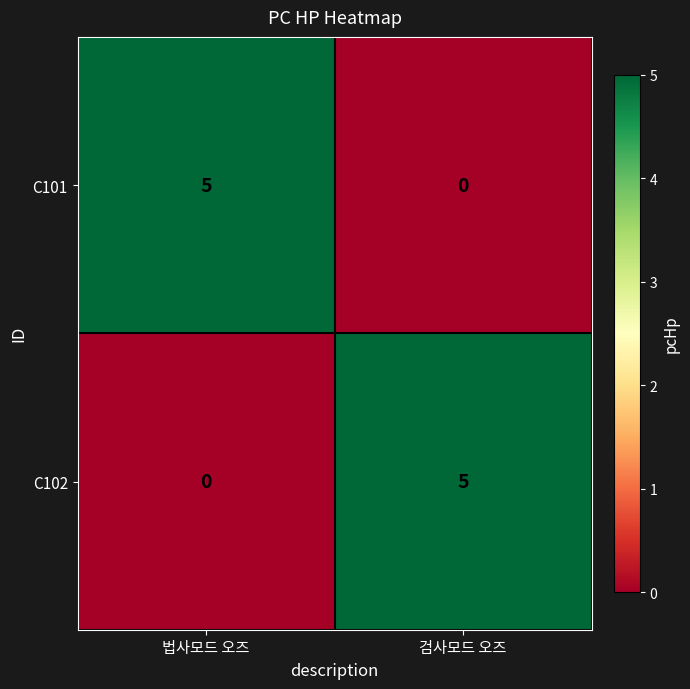

What is the spread (max minus min) of values at 검사모드 오즈?

5